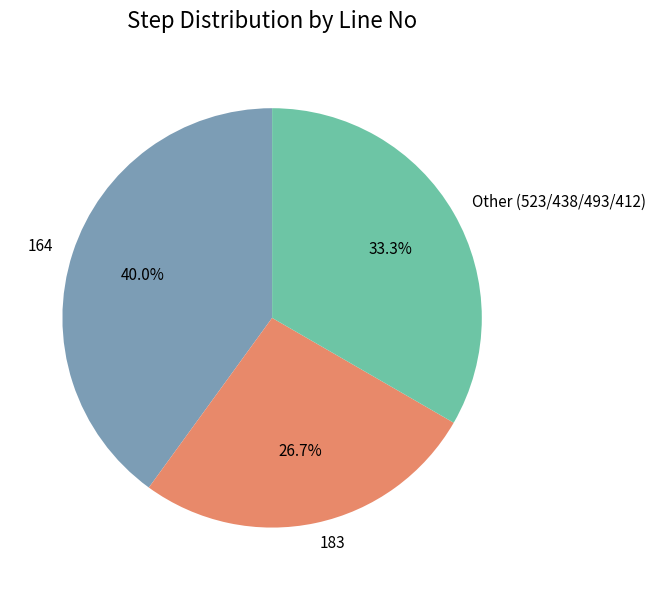

Does any single category account for the majority?

No